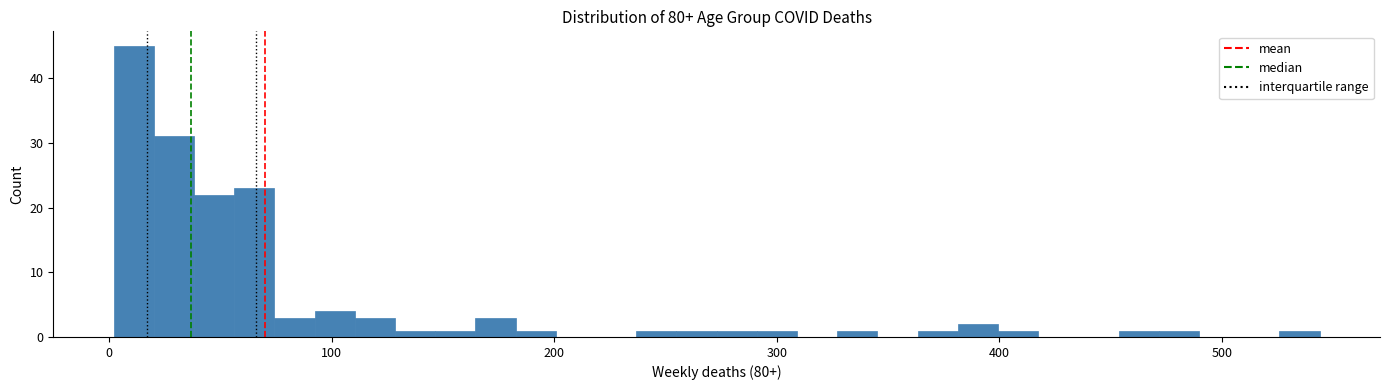

Read against the x-axis, roughly where is the centre of the tallest bar?

10